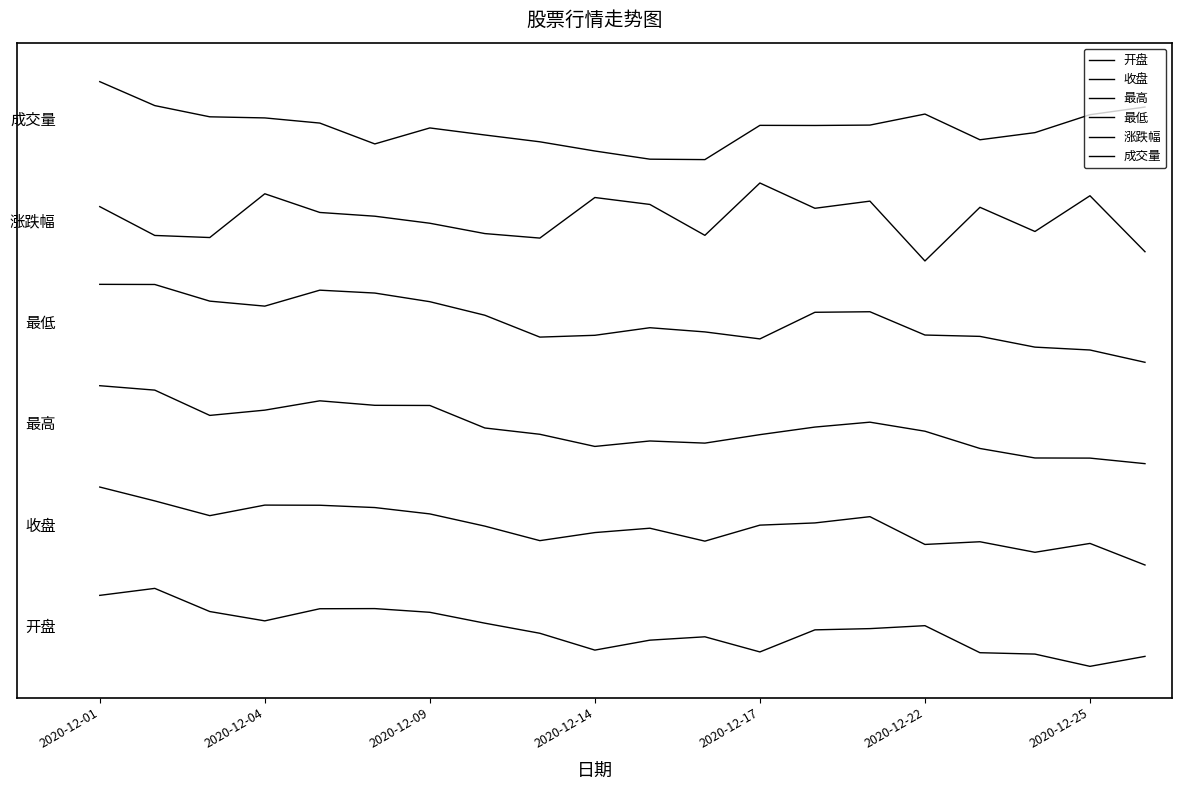

Does the chart have visible grid lines?

No